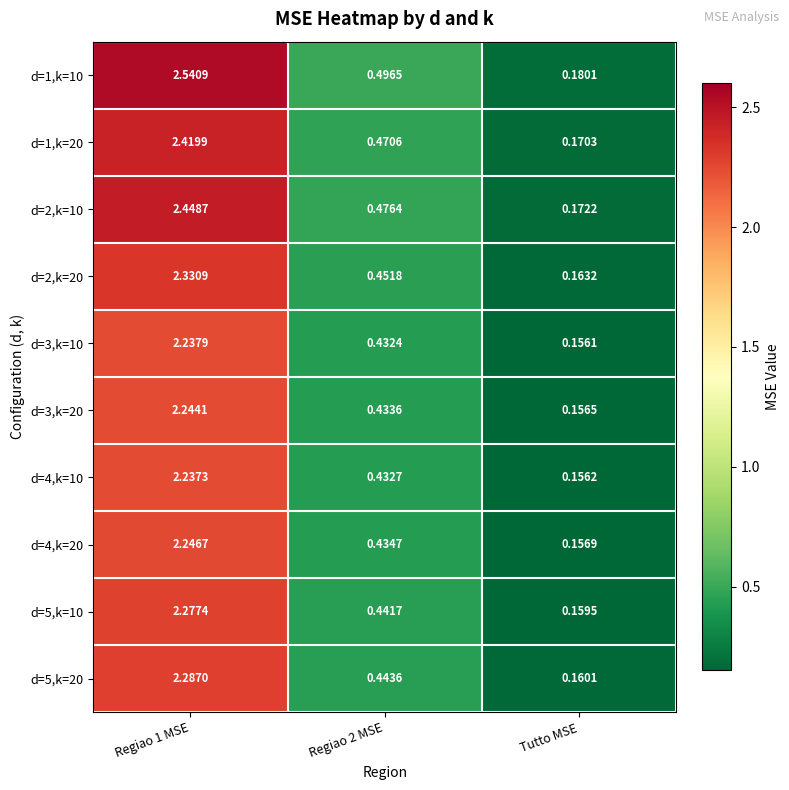

At which category is the sum across all series the highest?

Regiao 1 MSE